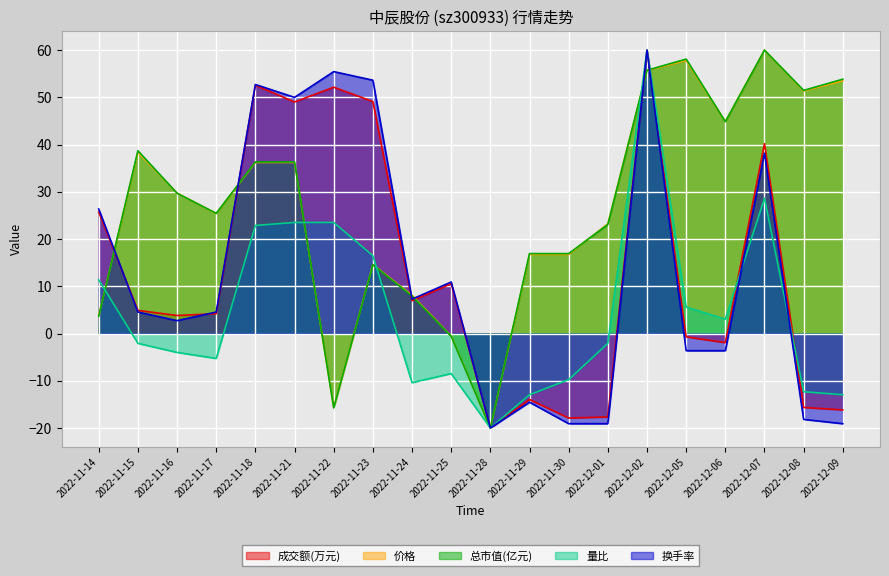

At how many categories does at least one series exceed 26?

13